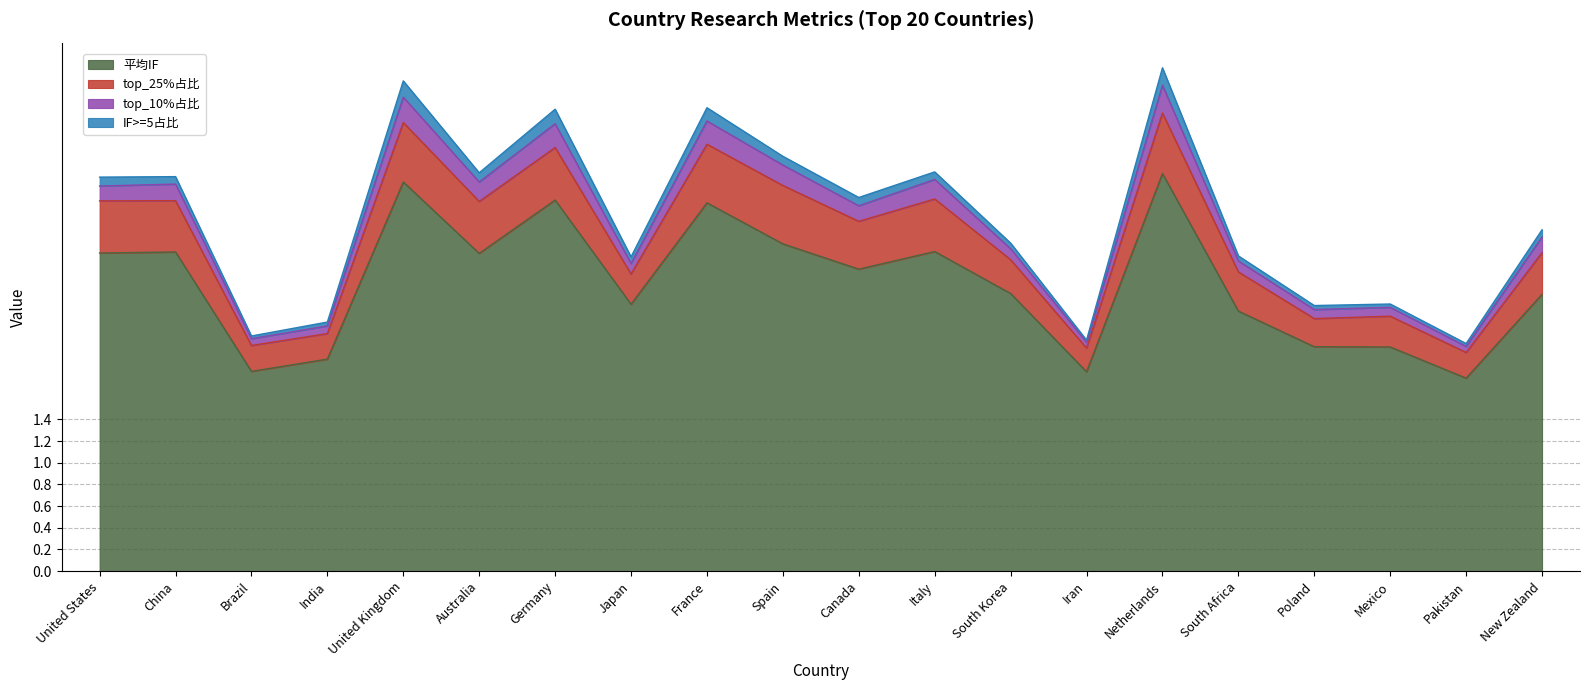

True or false: 平均IF and top_10%占比 intersect in this chart.

False